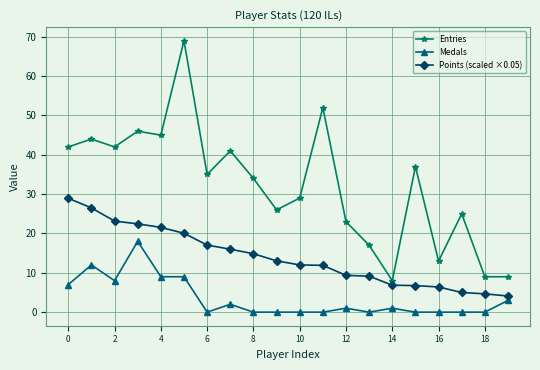

True or false: Medals and Entries intersect in this chart.

False